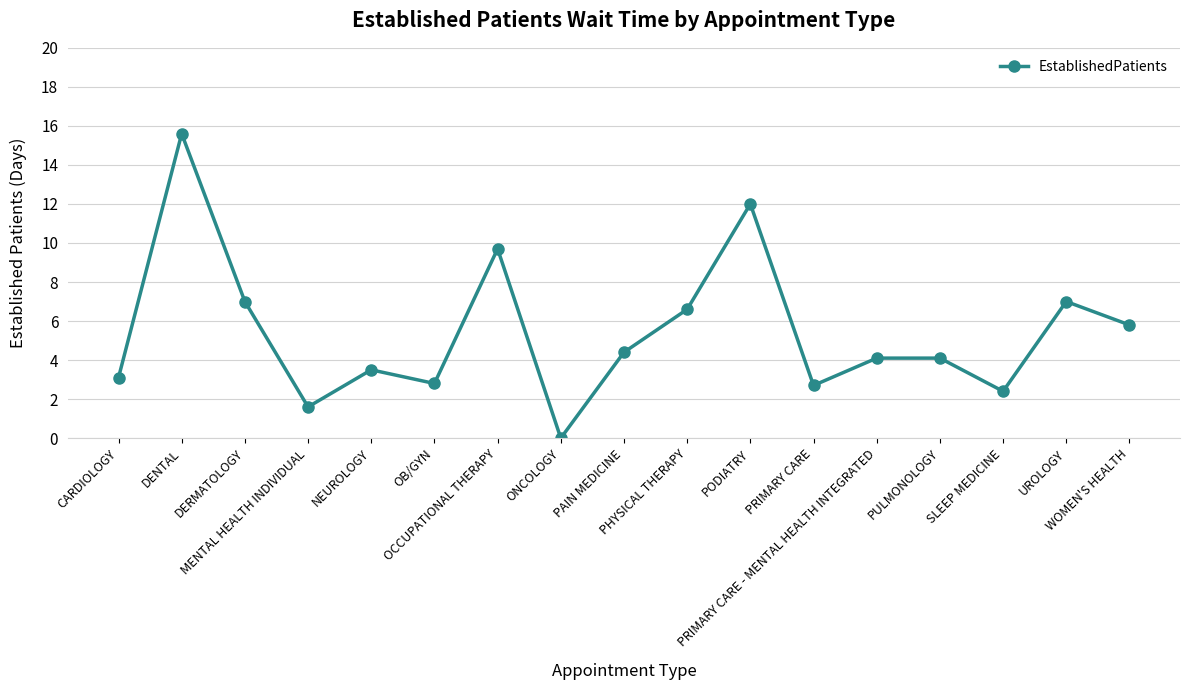

What position from the left is UROLOGY?

16